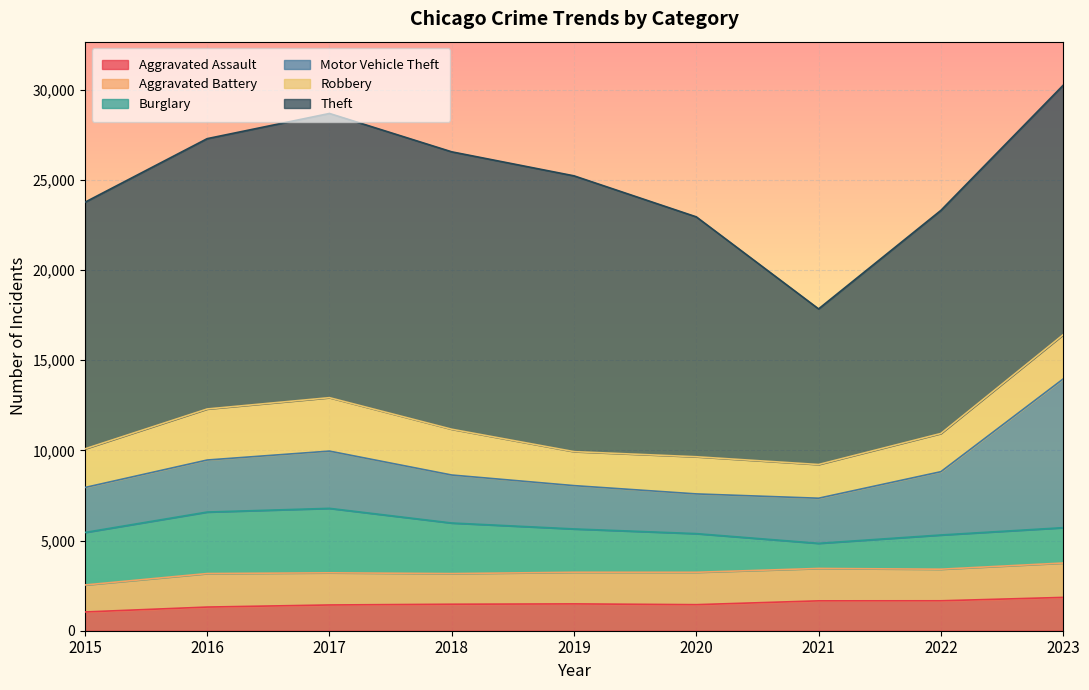

How many lines are shown in the chart?

6